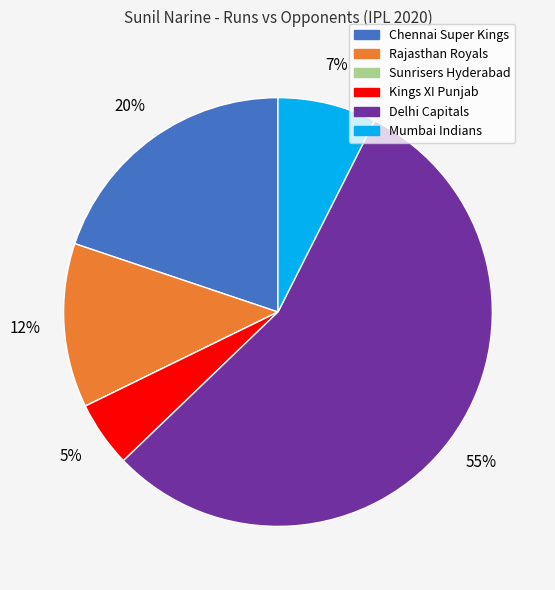

Is it true that Delhi Capitals is 41% of the pie?

False